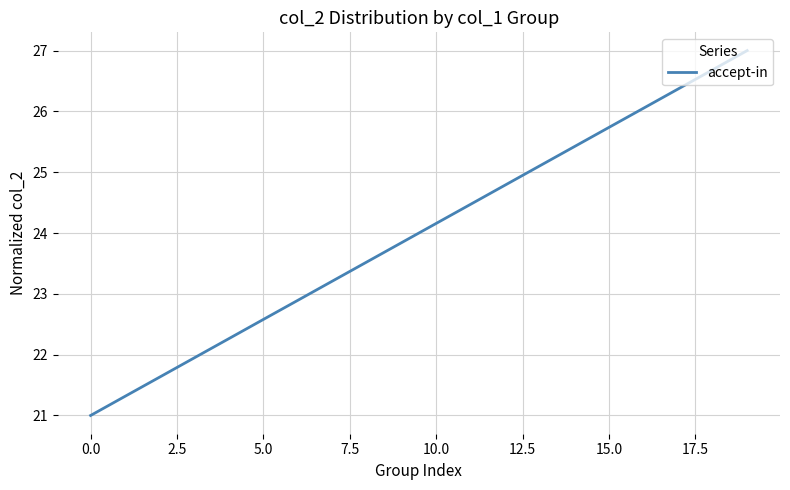

What is the difference between the maximum and minimum values?

6.0